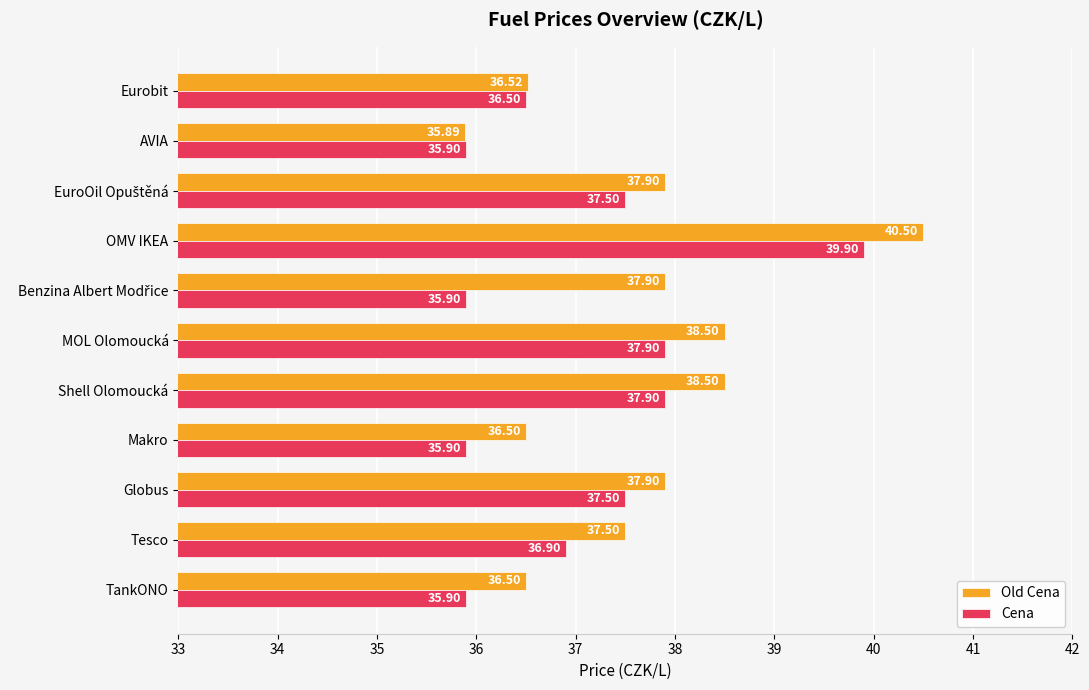

At how many categories does at least one series exceed 40?

1